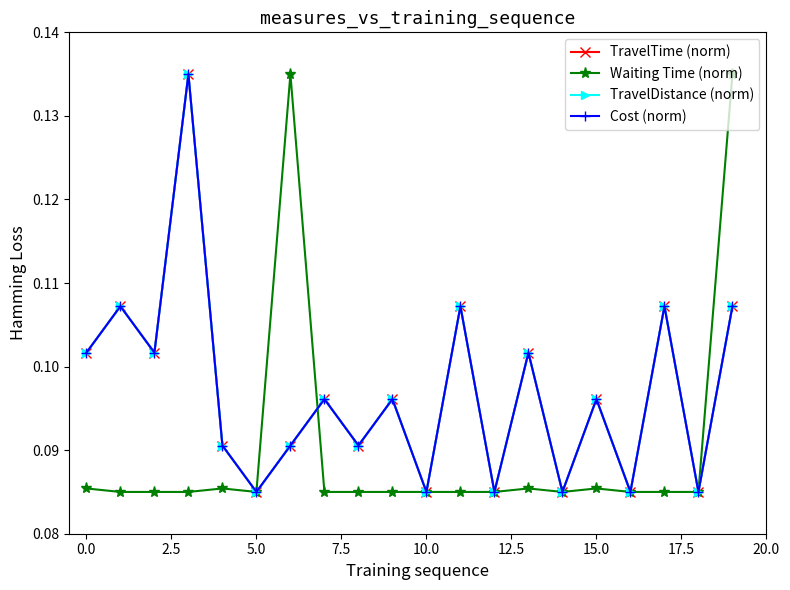

Reading right to left, list all the values displayed in this chart.

TravelTime (norm): 0.1	0.1	0.1	0.1	0.1	0.1	0.1	0.1	0.1	0.1	0.1	0.1	0.1	0.1	0.1	0.1	0.1	0.1	0.1	0.1
Waiting Time (norm): 0.1	0.1	0.1	0.1	0.1	0.1	0.1	0.1	0.1	0.1	0.1	0.1	0.1	0.1	0.1	0.1	0.1	0.1	0.1	0.1
TravelDistance (norm): 0.1	0.1	0.1	0.1	0.1	0.1	0.1	0.1	0.1	0.1	0.1	0.1	0.1	0.1	0.1	0.1	0.1	0.1	0.1	0.1
Cost (norm): 0.1	0.1	0.1	0.1	0.1	0.1	0.1	0.1	0.1	0.1	0.1	0.1	0.1	0.1	0.1	0.1	0.1	0.1	0.1	0.1